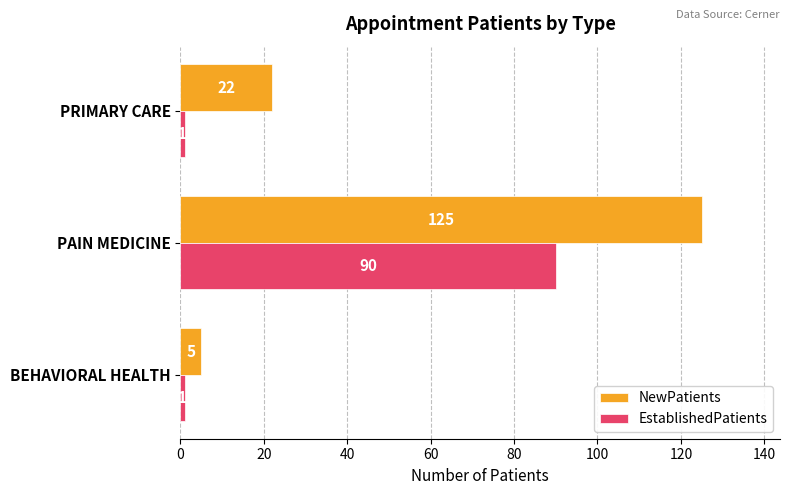

Between BEHAVIORAL HEALTH and PRIMARY CARE, which series saw the biggest shift?

NewPatients